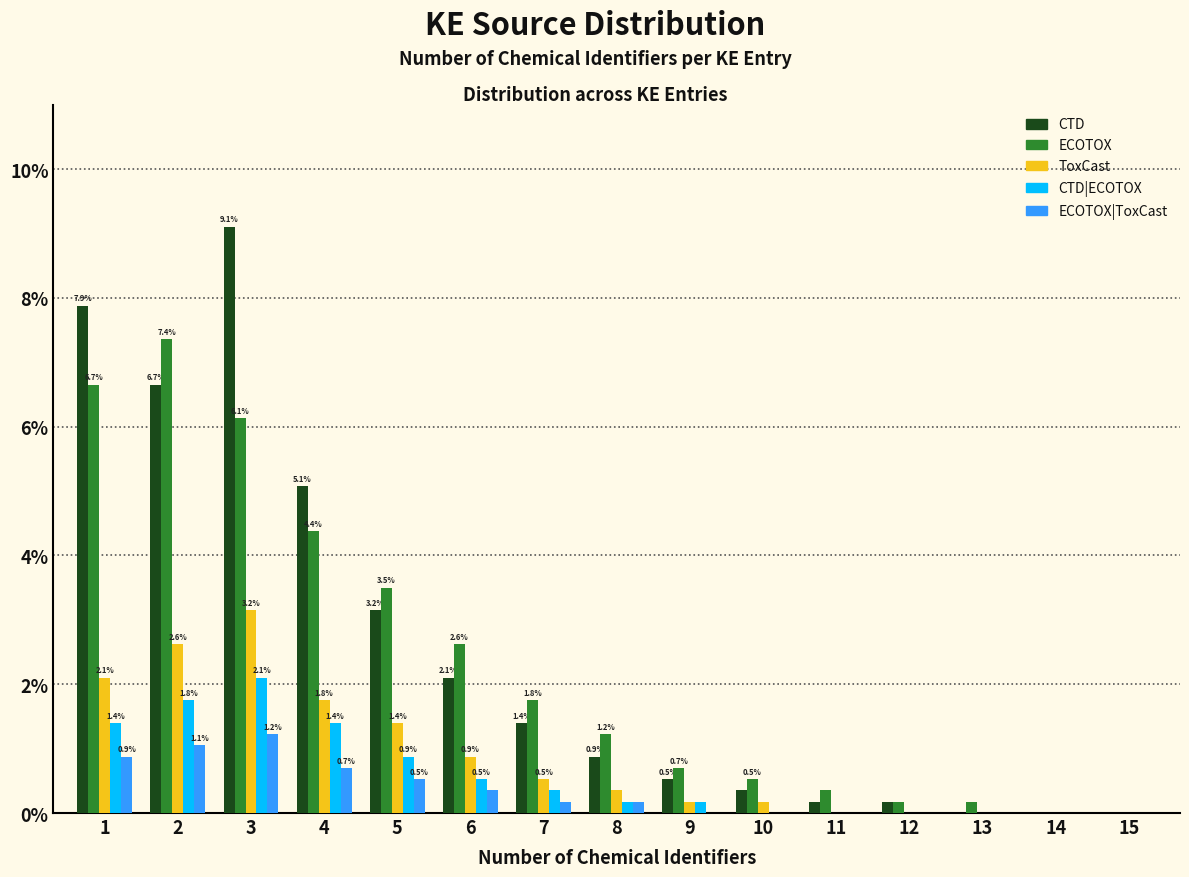

Is the value of ECOTOX at 6 greater than the value of CTD|ECOTOX at 14?

Yes